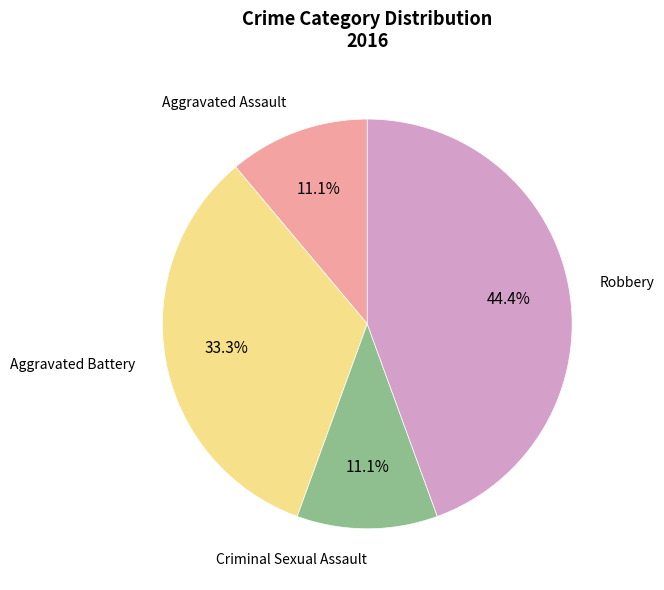

Does Robbery account for over 50% of the chart?

No